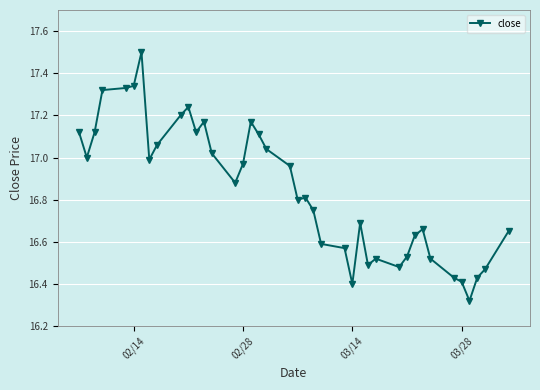

What is the difference between the second highest and second lowest values?

0.9